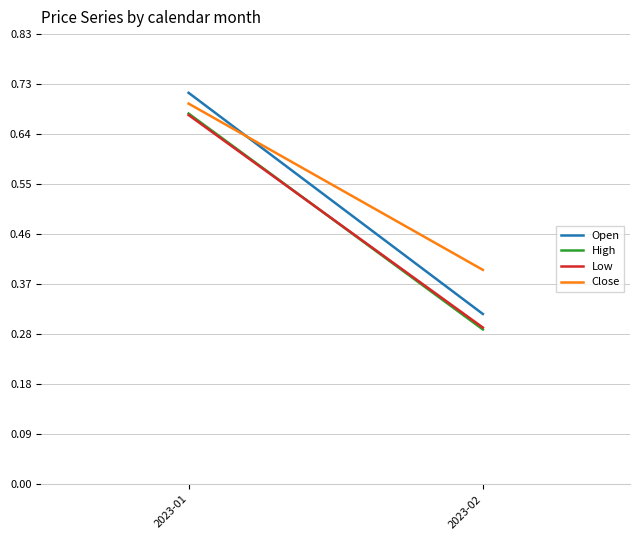

Between 2023-01 and 2023-02, which series saw the biggest shift?

Open